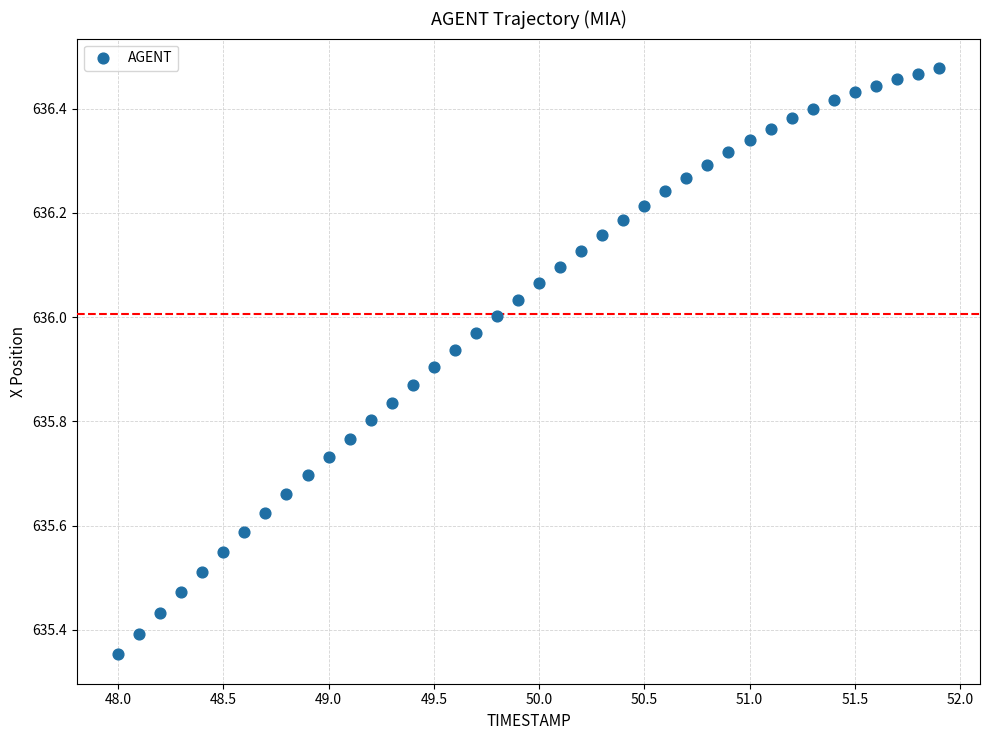

What is the range of X values (max minus min)?

3.9